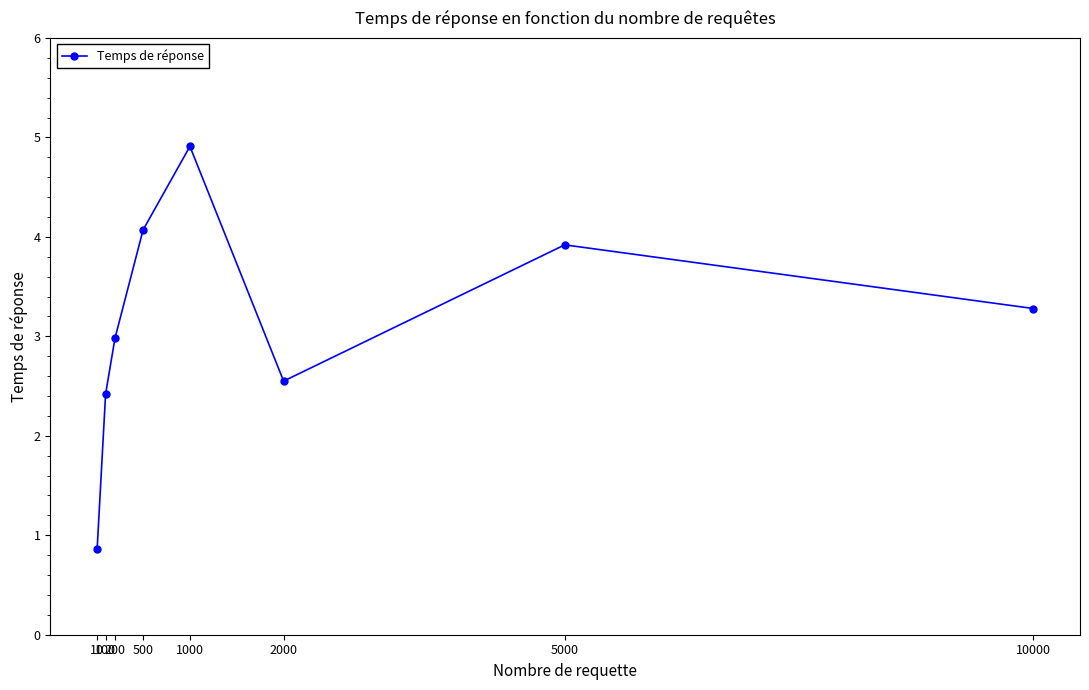

True or false: the data shows 4.9 at 1000.

True